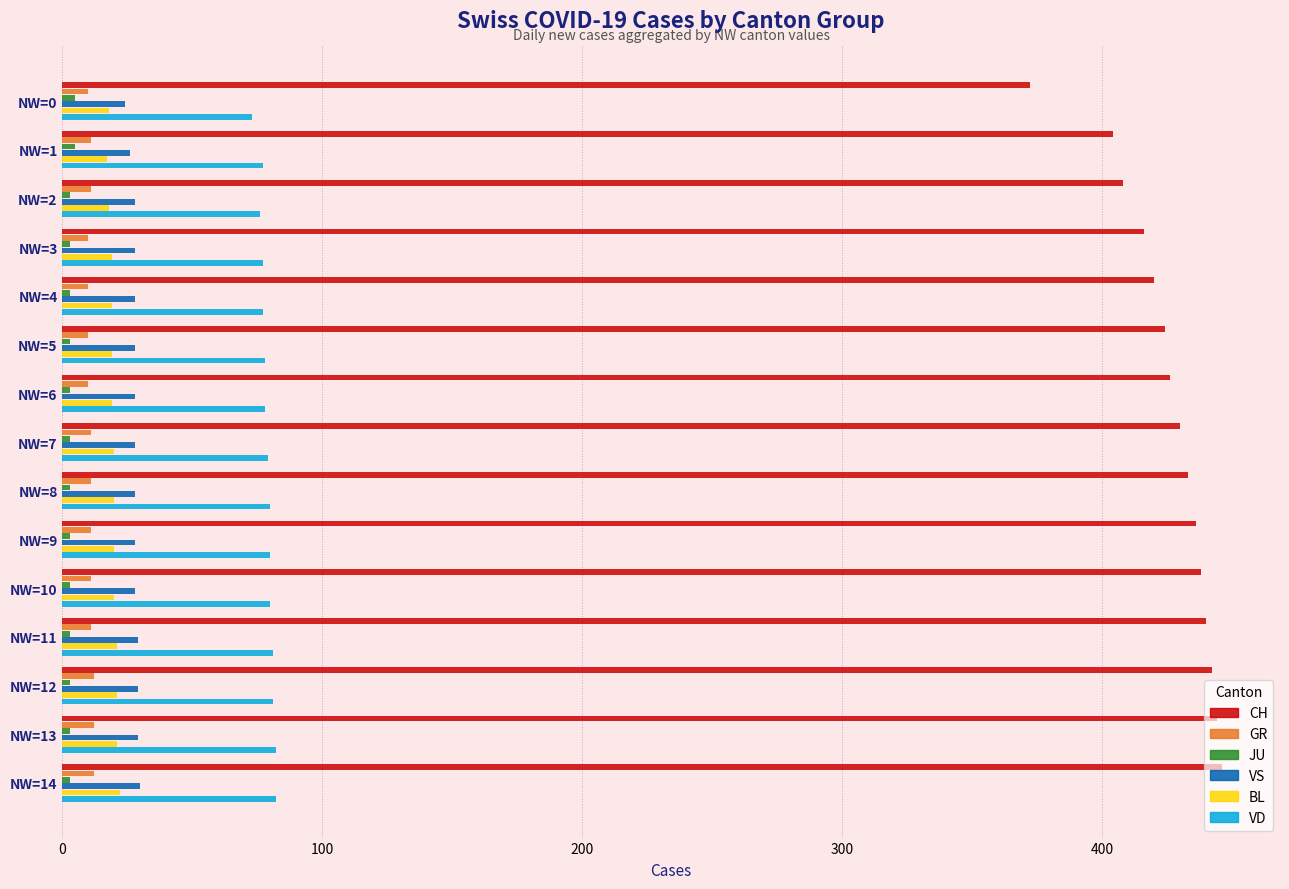

What is the sum of all GR values?

163